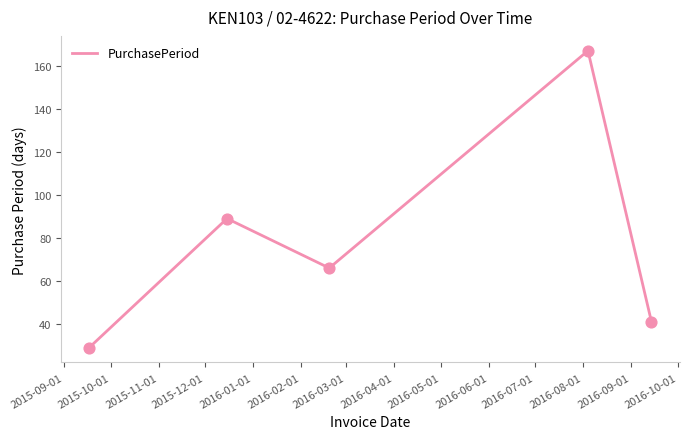

What is the difference between the maximum and second lowest values?

126